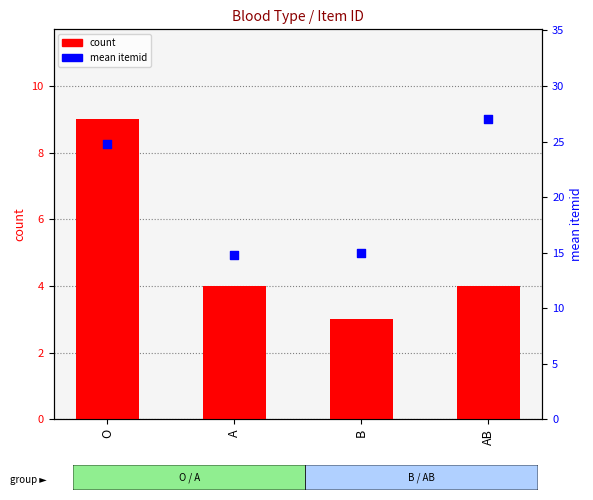

What is the total value across all series at O?

33.8